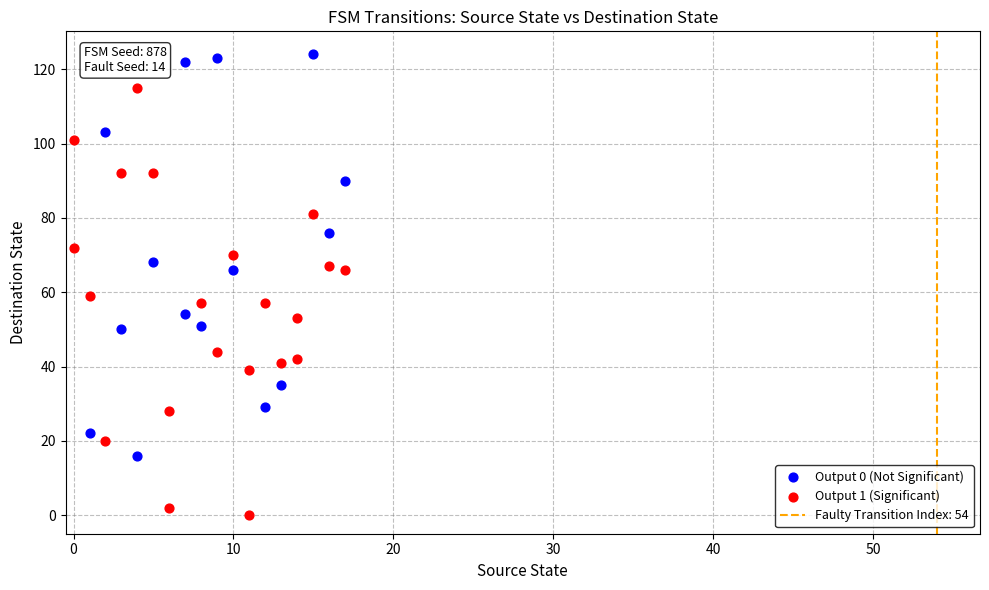

Which series has the largest Y range (max minus min)?

Output 1 (Significant)